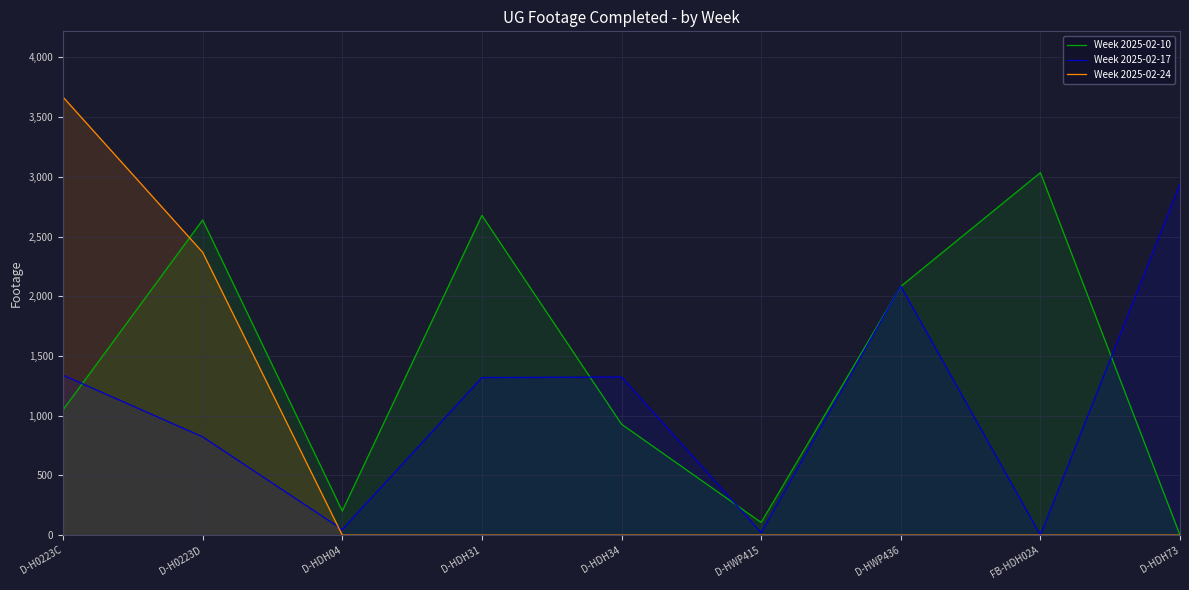

The Week 2025-02-17 series shows 2169 at D-H0223C. True or false?

False